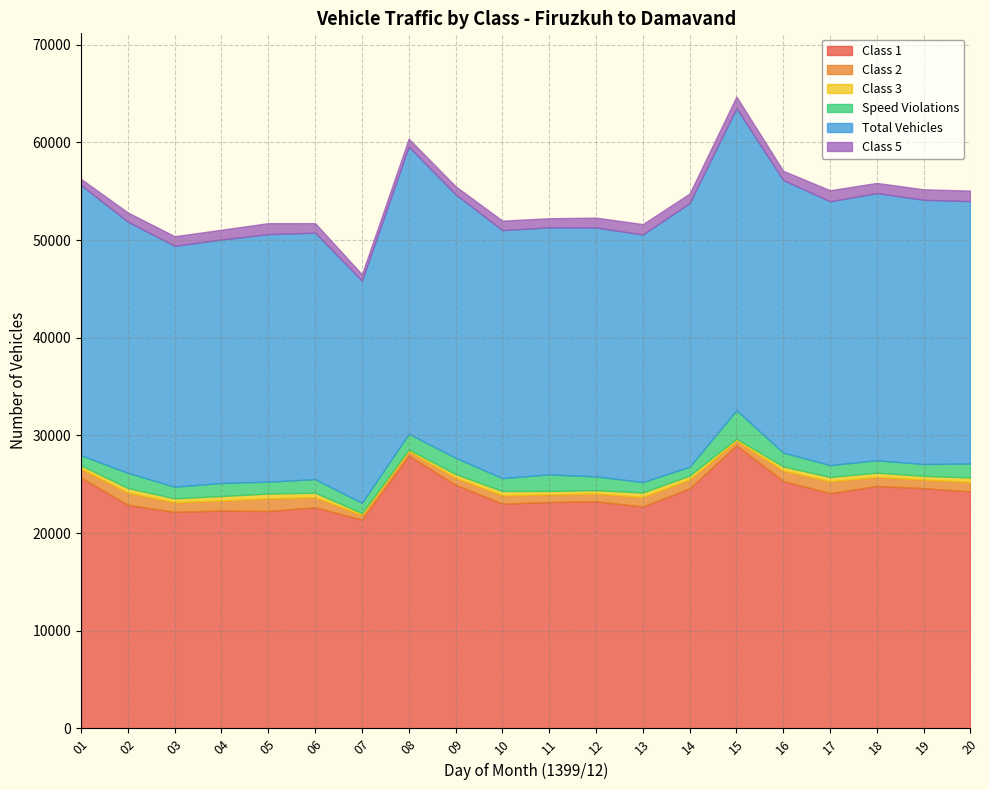

Where is the first local maximum for Class 3?

02